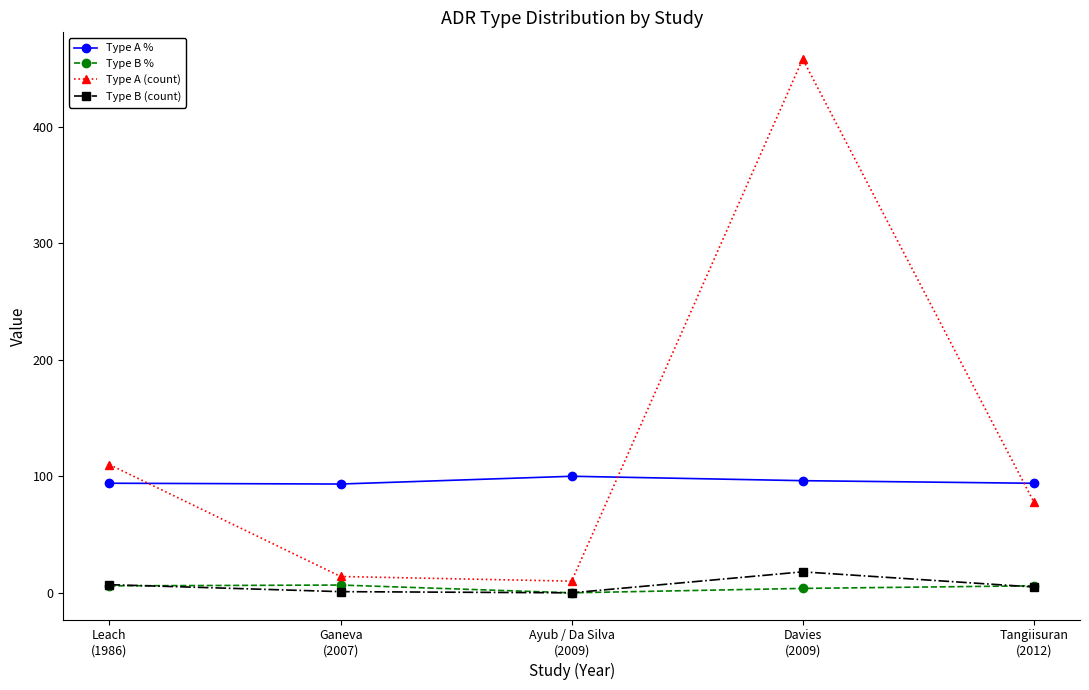

List the series in order of their peak value, highest first.

Type A (count), Type A %, Type B (count), Type B %